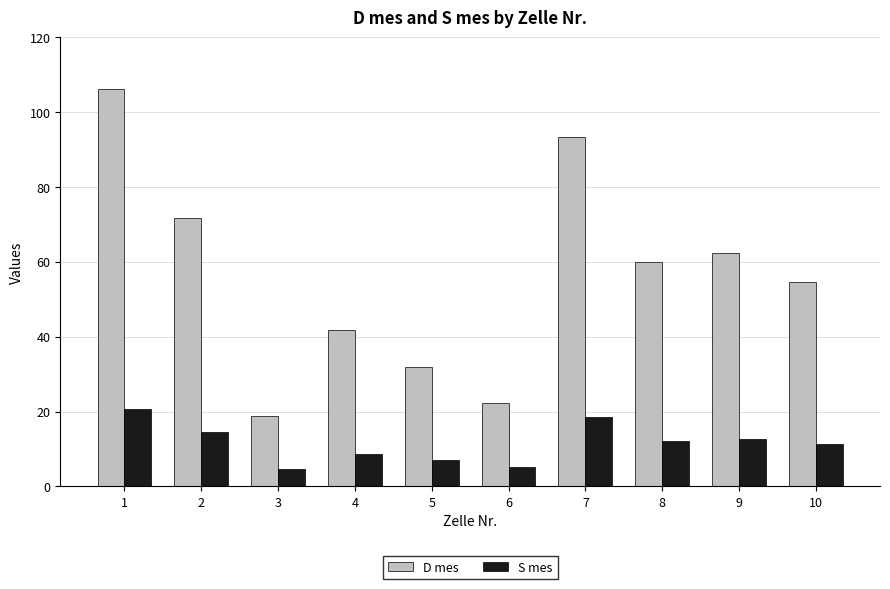

The value of S mes at 7 is 18.6. True or false?

True